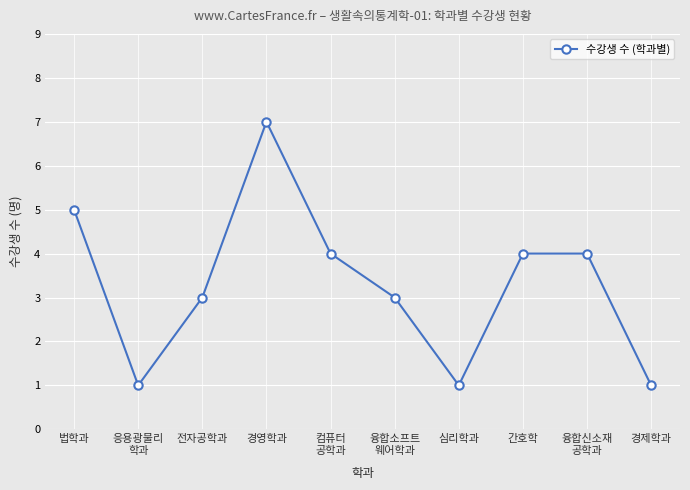

The value at 간호학 is 4. True or false?

True